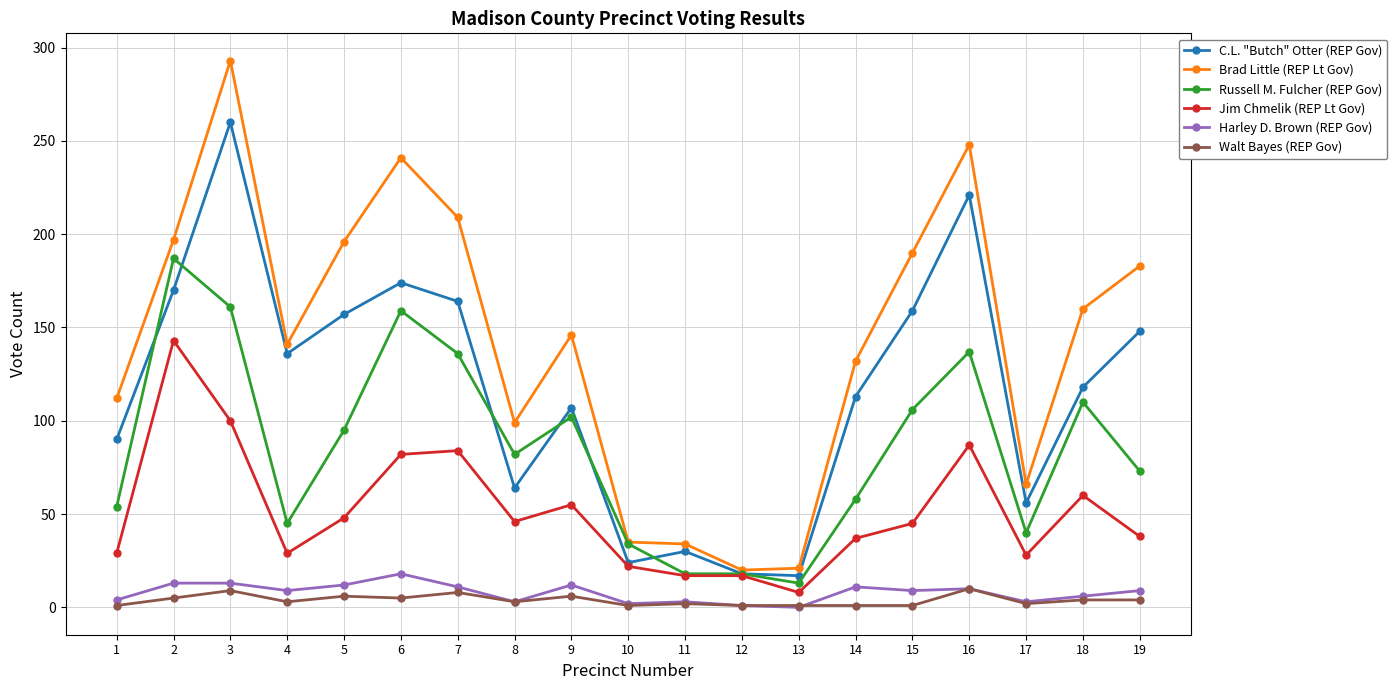

The value of Brad Little (REP Lt Gov) at 3 is 432. True or false?

False